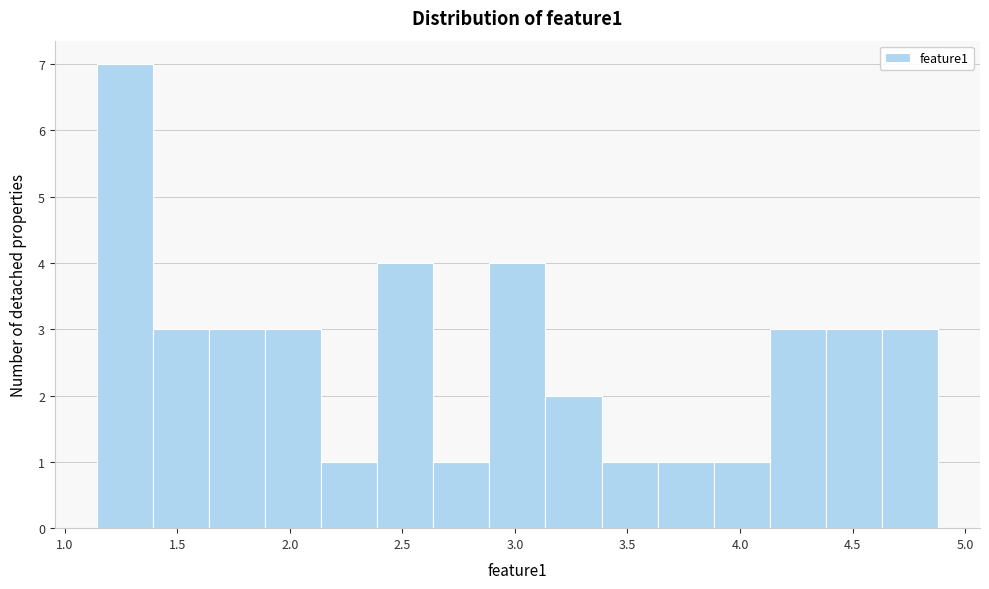

How tall is the bar that spans 3.15 to 3.40 on the x-axis? Neither the bar edges nor the heights are printed on the chart, so give them approximately, as read against the axes.

2